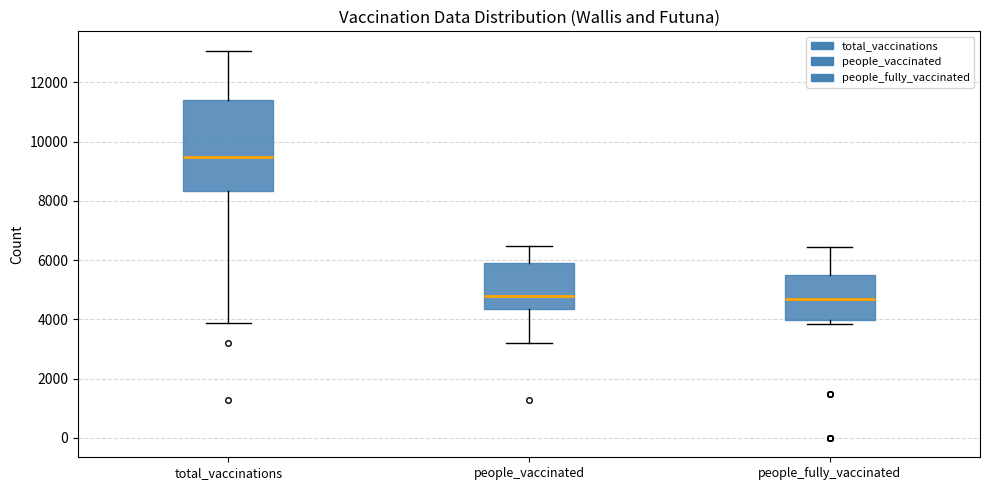

Which box has the highest median line?

total_vaccinations